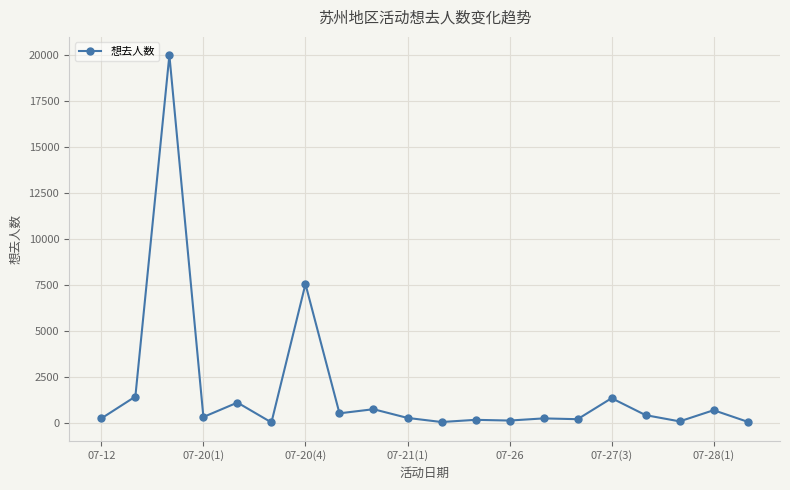

What is the difference between the maximum and minimum values?

19979